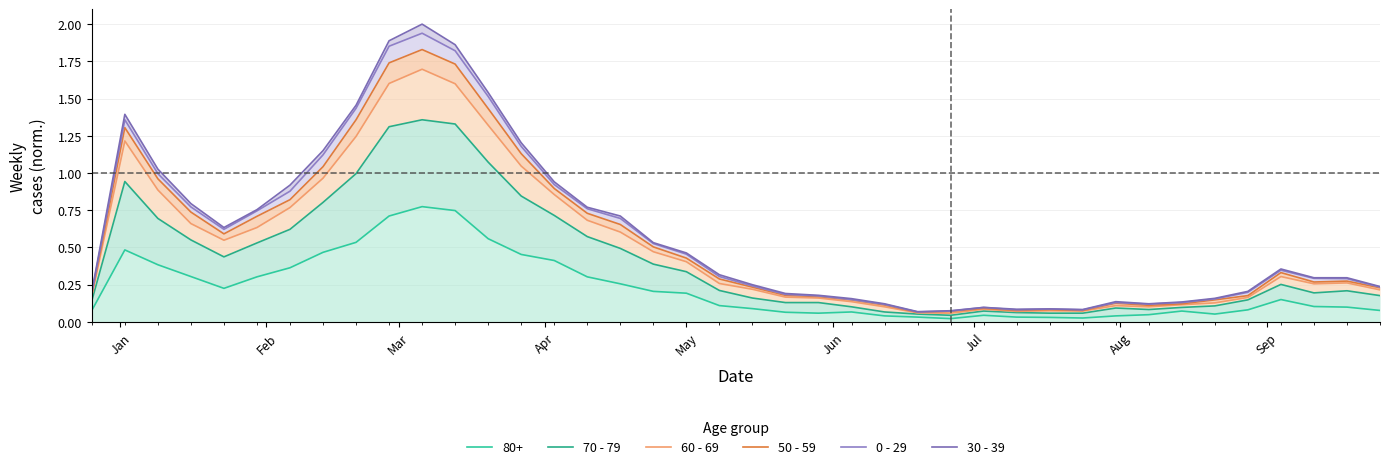

What position from the left is Jun?

6